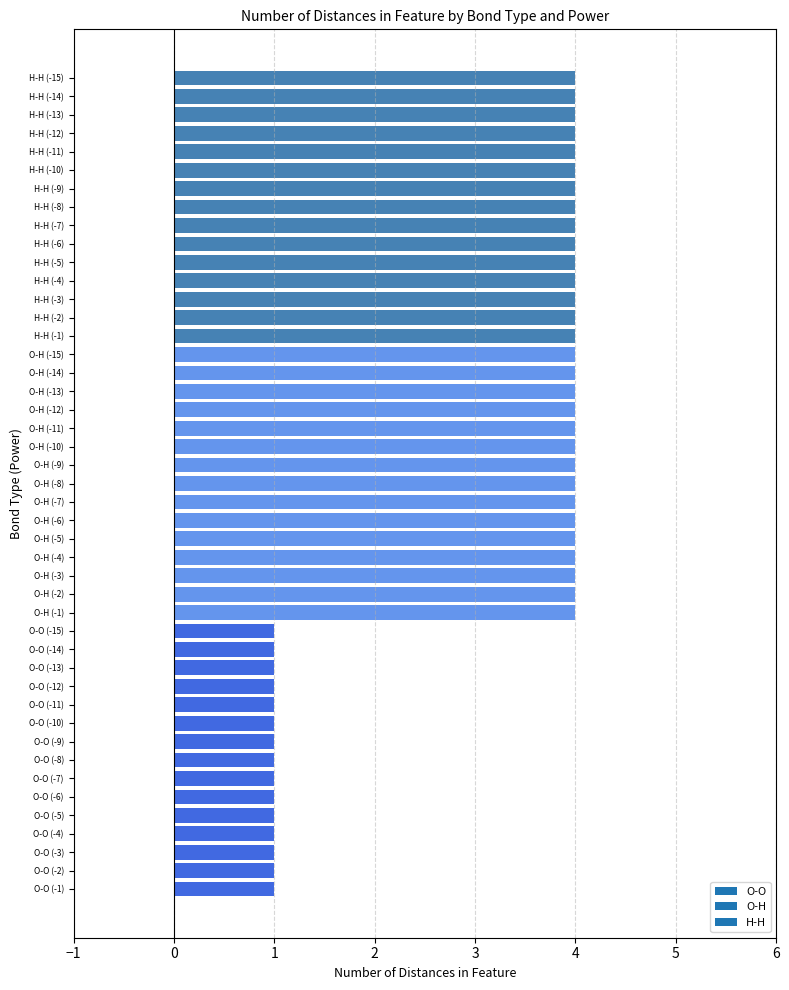

True or false: the data shows 1 at O-O (-5).

True